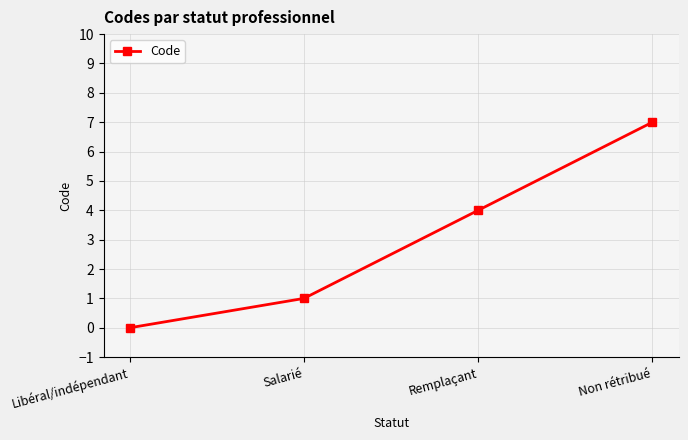

How many data points are less than 4?

2